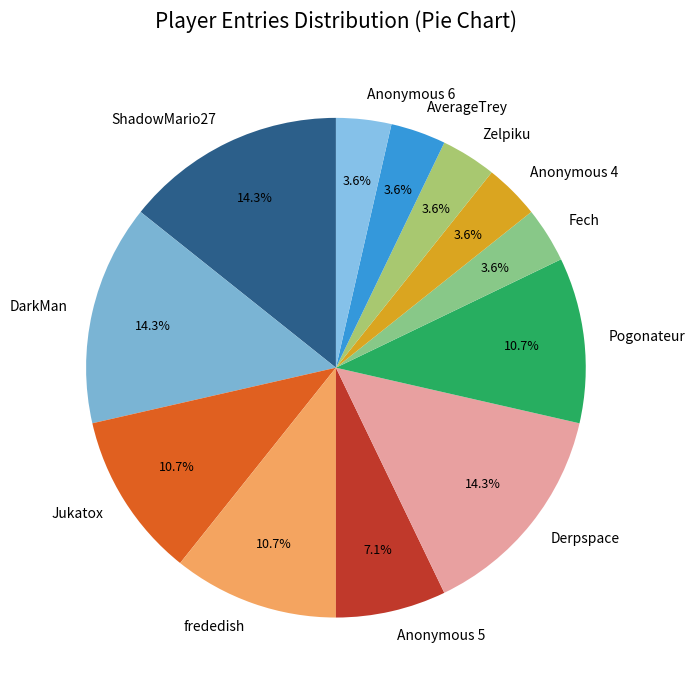

To the nearest percent, what is the combined percentage of Anonymous 6 and frededish?

14%